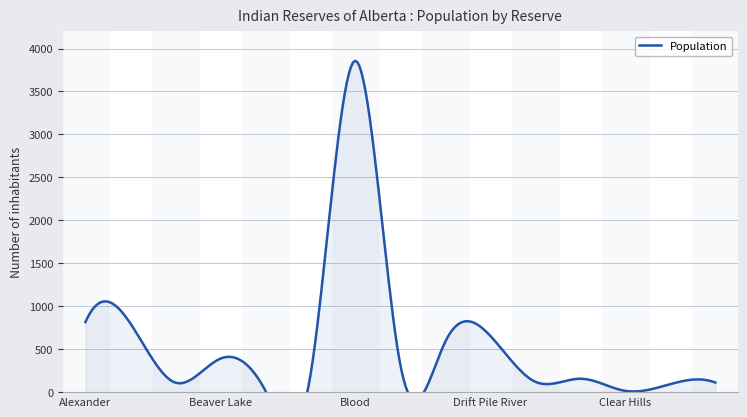

Which category has the lowest value across all series?

Clear Hills